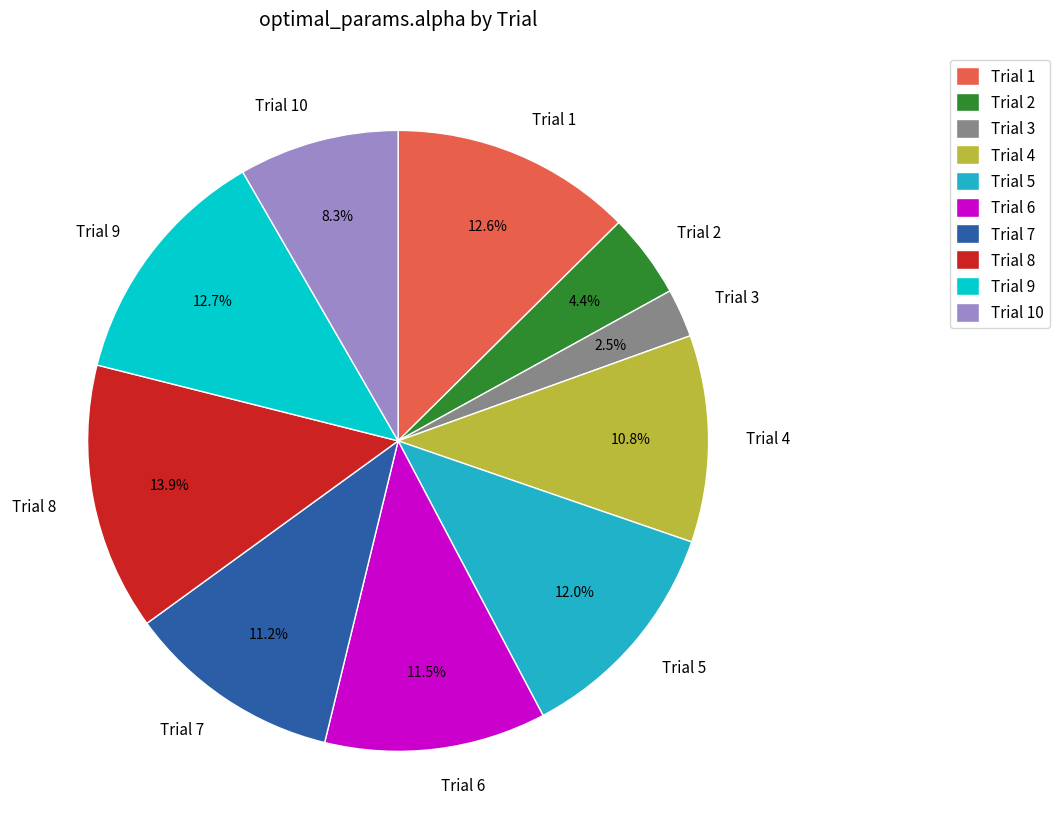

What is the smallest slice in the pie chart?

Trial 3